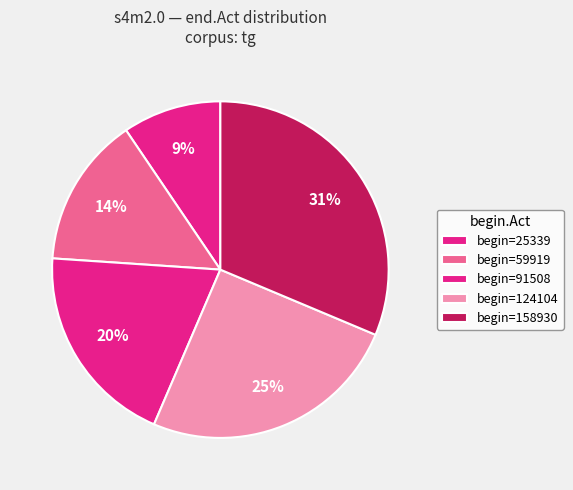

Which slice is the largest?

158930